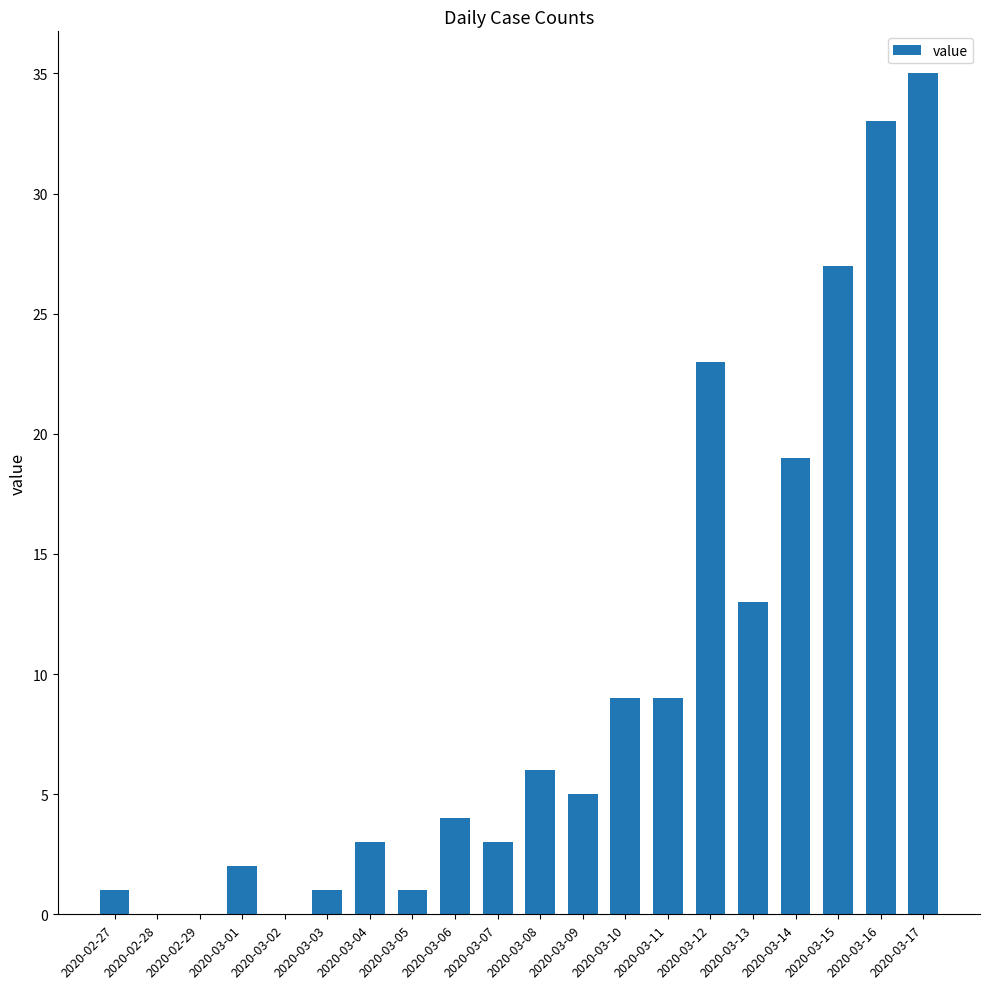

What is the ratio of the value at 2020-03-14 to the value at 2020-03-08?

3.2